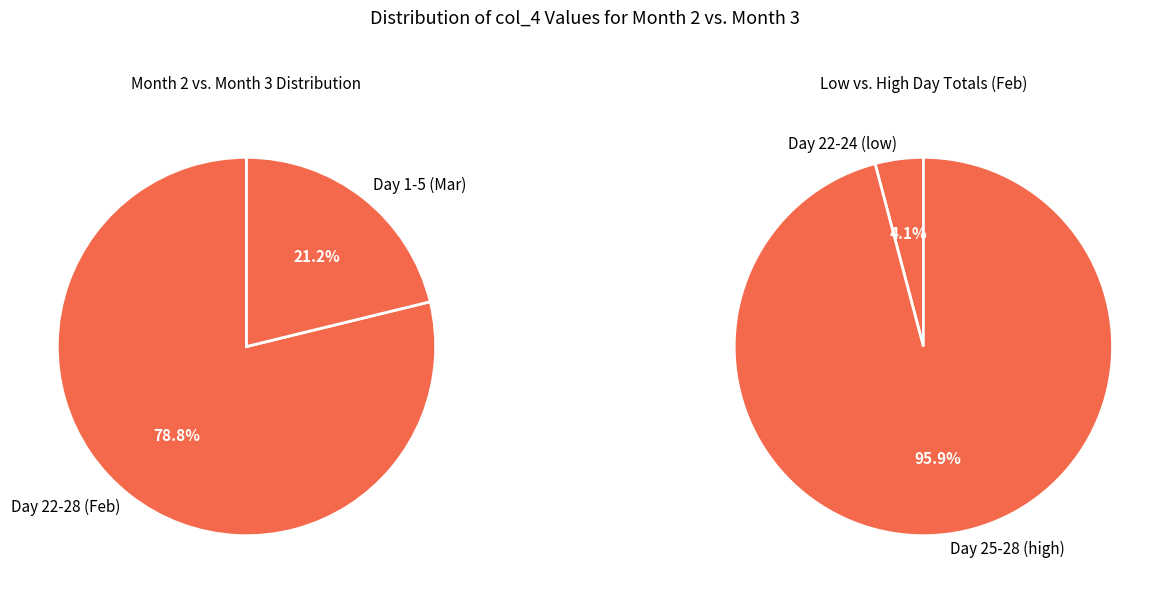

To the nearest percent, what portion does 4 represent?

3%